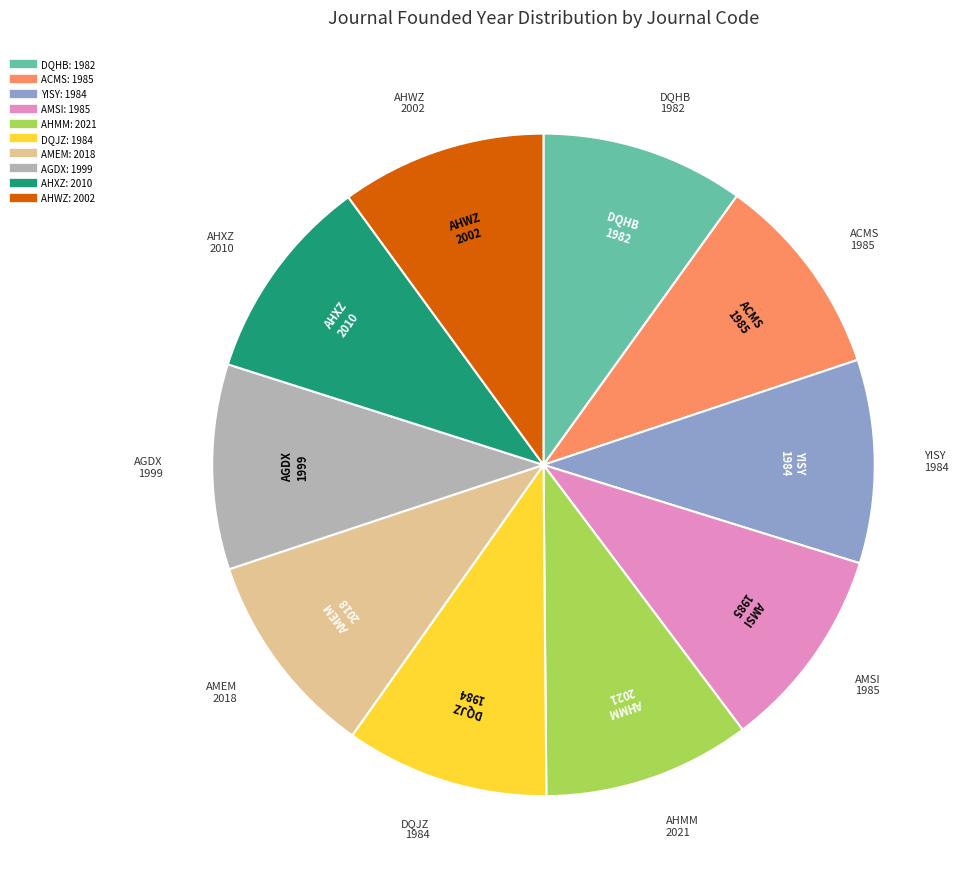

Does AMSI account for over 50% of the chart?

No